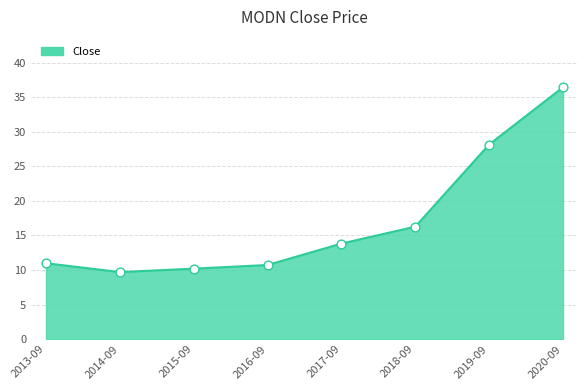

Approximately how many times larger is the value at 2015-09 compared to 2016-09?

1.0